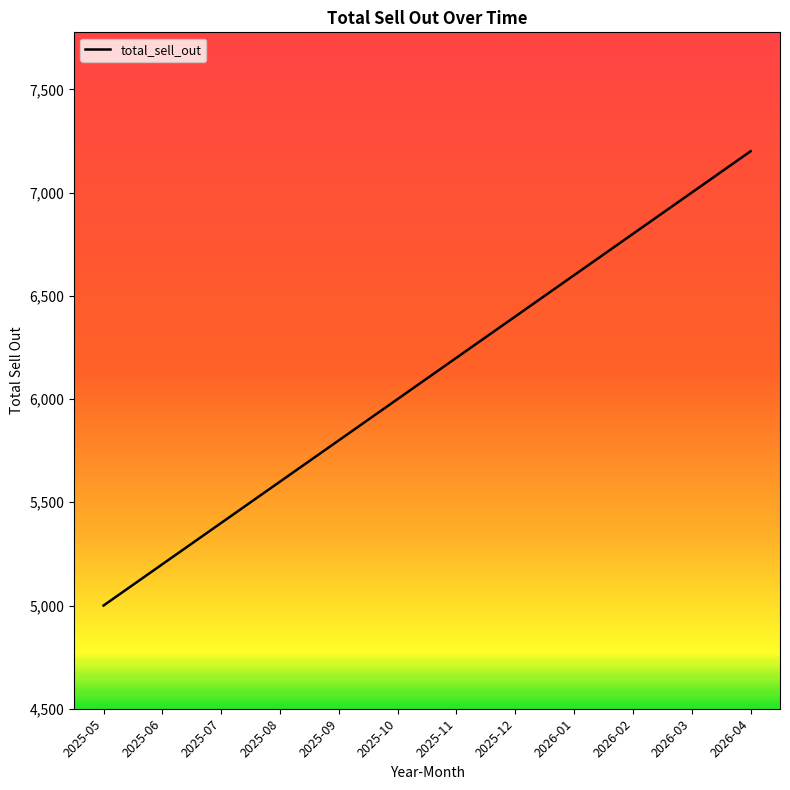

True or false: the data shows 5400 at 2025-07.

True